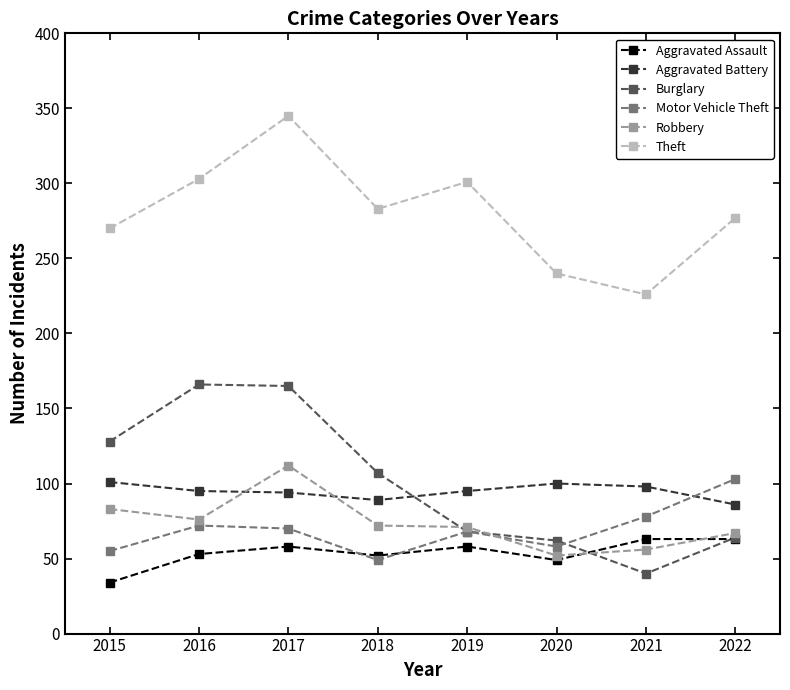

At which category does Theft reach its first local valley?

2018